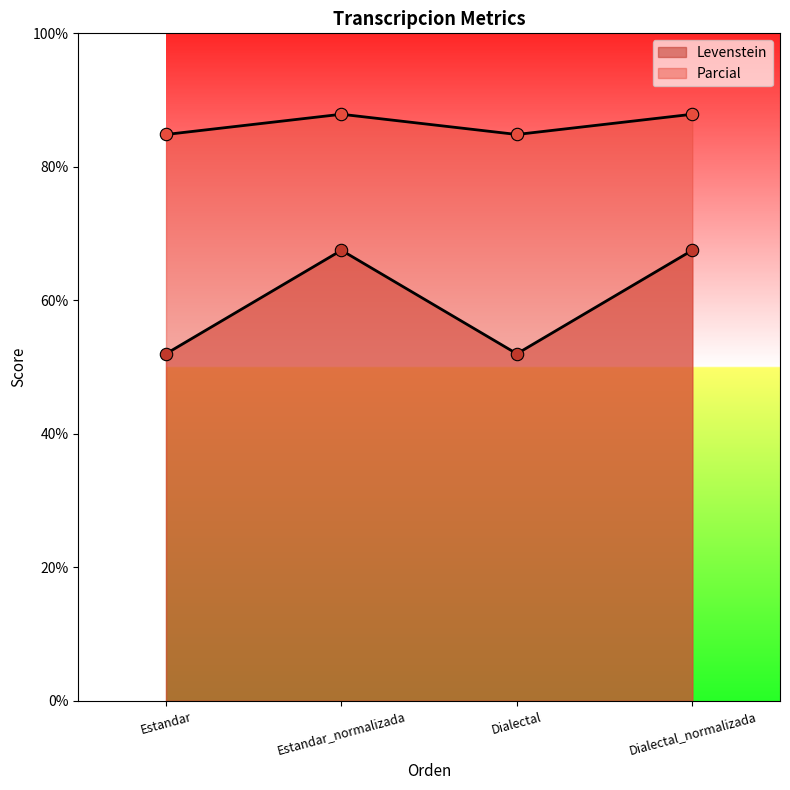

Which series has the widest spread of Y values?

Levenstein